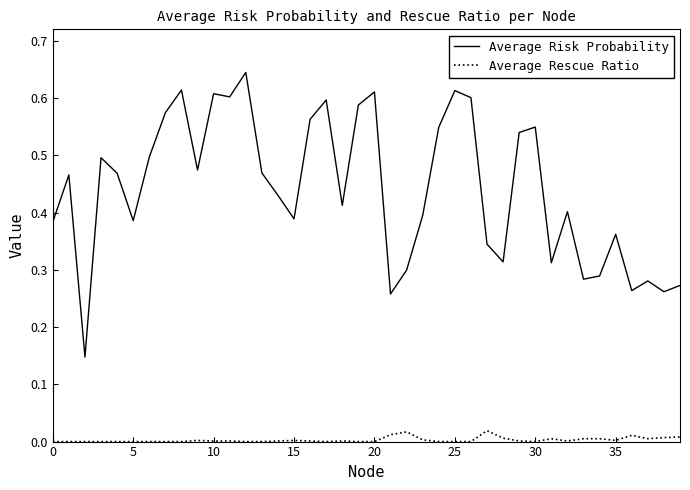

True or false: Average Risk Probability and Average Rescue Ratio intersect in this chart.

False